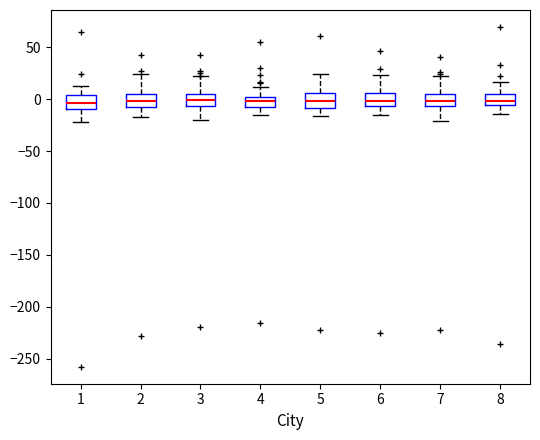

Where does the lower whisker of the box at x = 2 end on the y-axis? The values are not printed on the chart, so give them approximately, as read against the axis.

-15